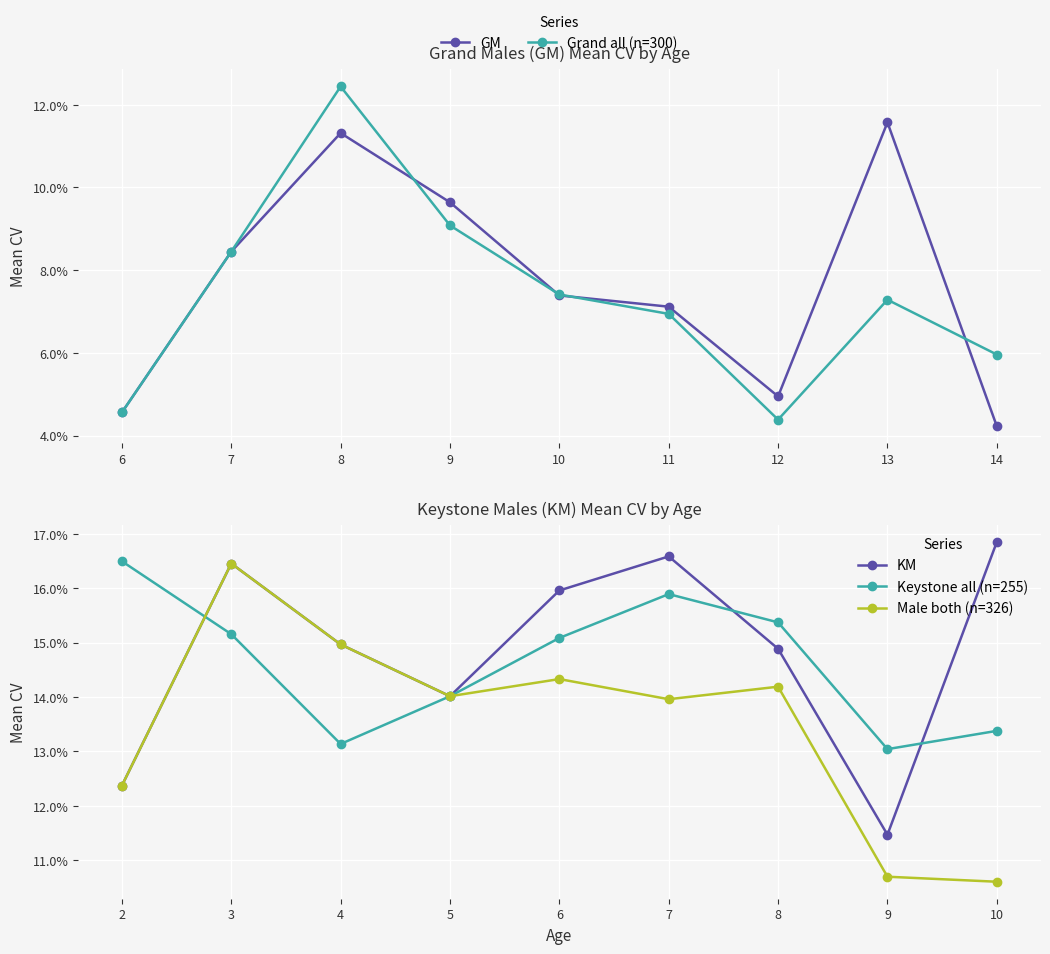

Reading left to right, extract all data points from this chart.

GM: 0.0	0.1	0.1	0.1	0.1	0.1	0.0	0.1	0.0
Grand all (n=300): 0.0	0.1	0.1	0.1	0.1	0.1	0.0	0.1	0.1
KM: 0.1	0.2	0.1	0.1	0.2	0.2	0.1	0.1	0.2
Keystone all (n=255): 0.2	0.2	0.1	0.1	0.2	0.2	0.2	0.1	0.1
Male both (n=326): 0.1	0.2	0.1	0.1	0.1	0.1	0.1	0.1	0.1